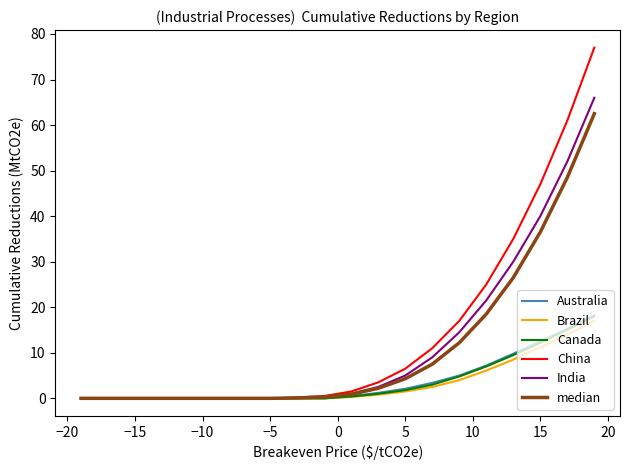

What is the average value of the China series?

14.3